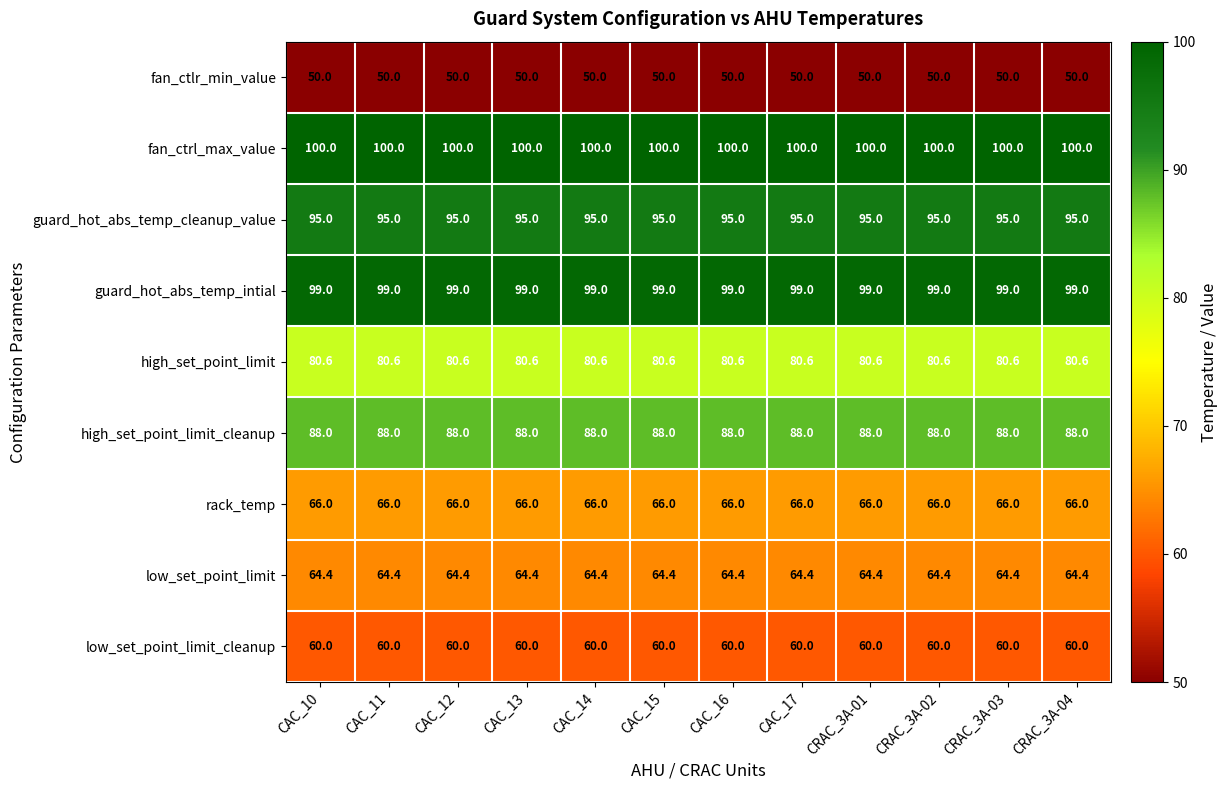

What is the maximum value shown in the chart?

100.0